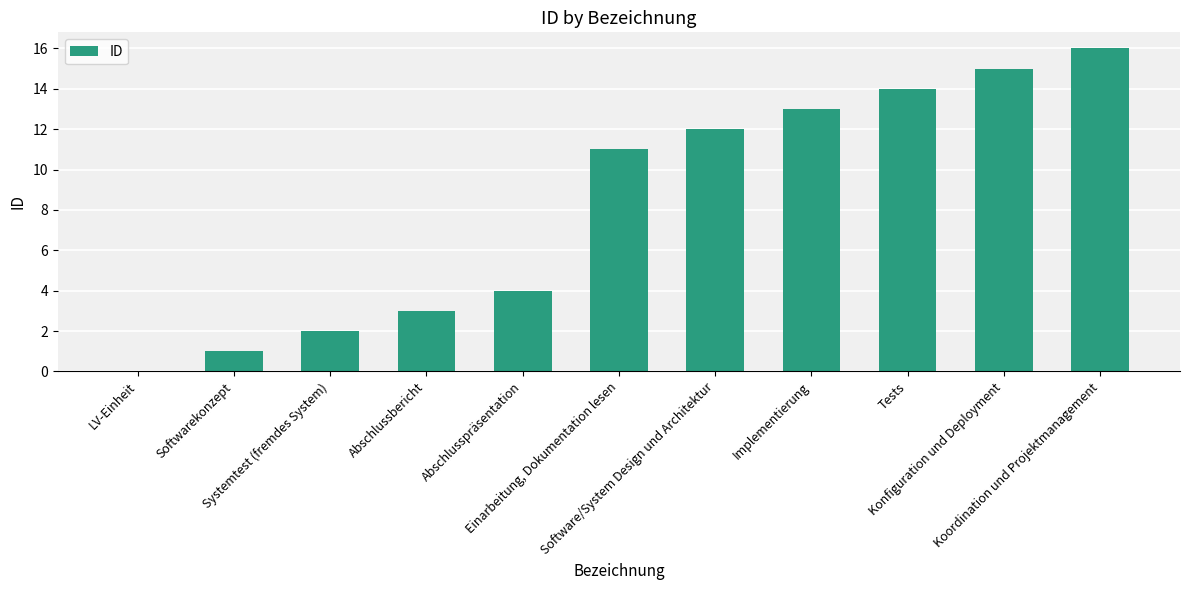

What is the greatest value displayed?

16